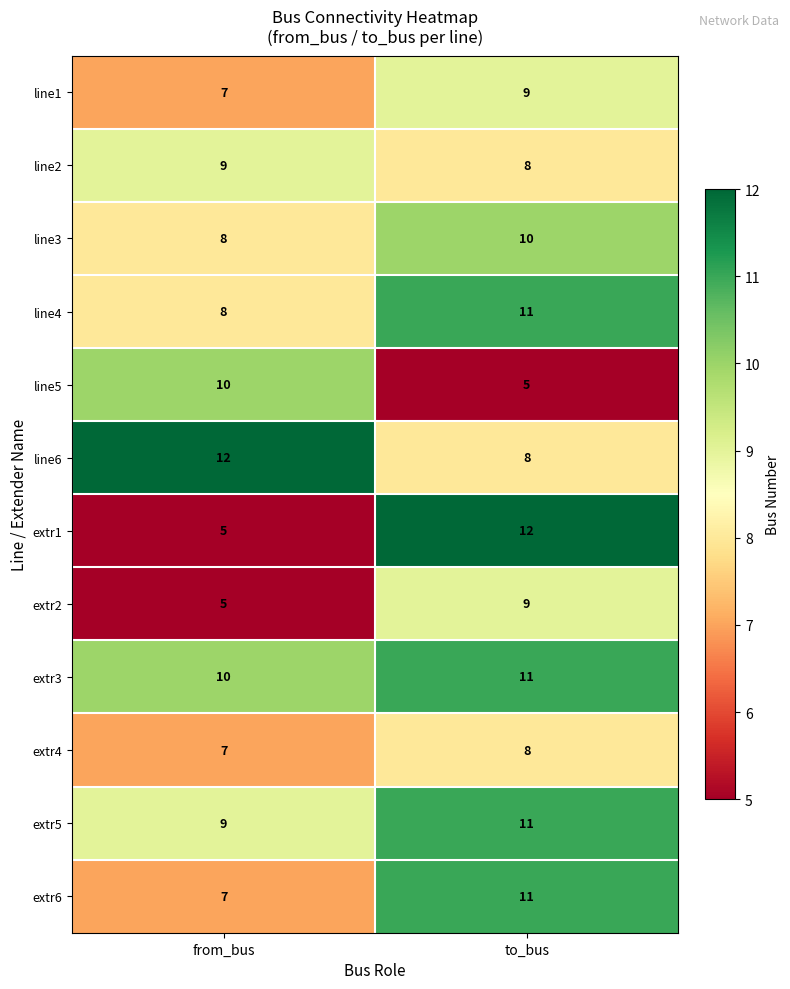

How many series are shown in this chart?

12